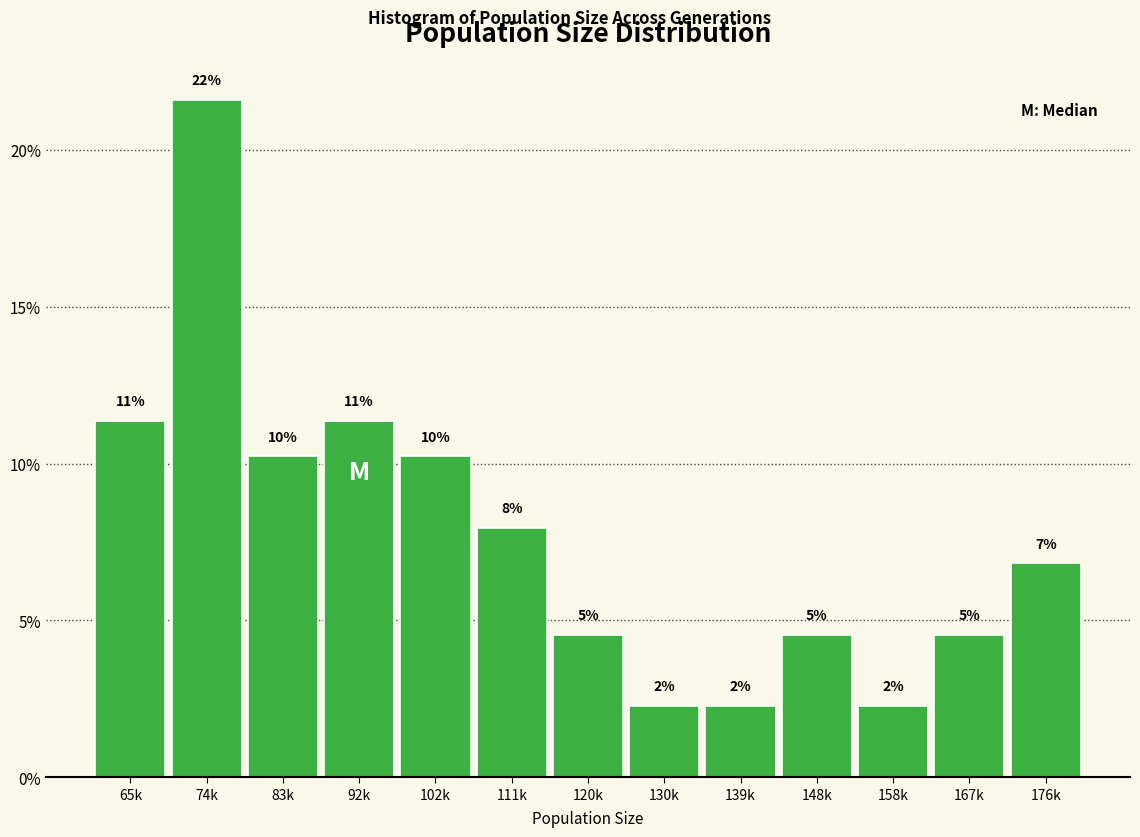

How many bars are there in total?

13